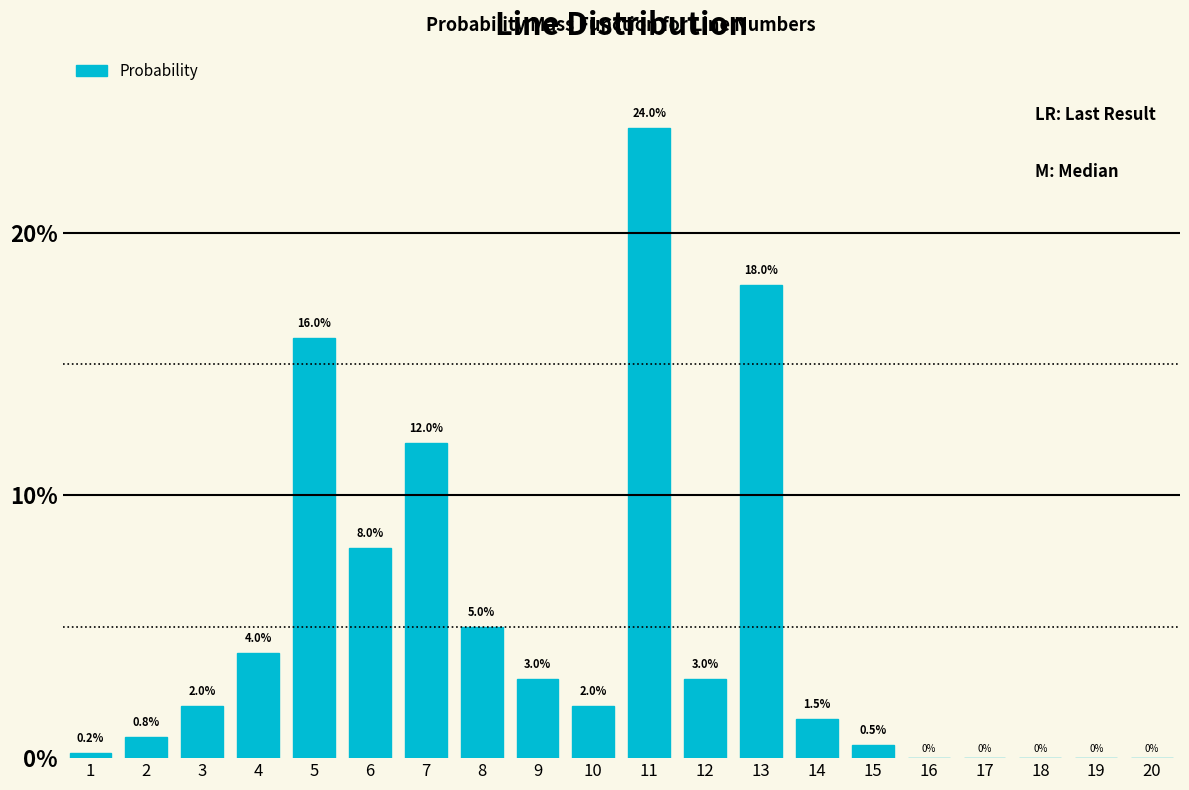

Reading left to right, extract all data points from this chart.

1=0.2	2=0.8	3=2.0	4=4.0	5=16.0	6=8.0	7=12.0	8=5.0	9=3.0	10=2.0	11=24.0	12=3.0	13=18.0	14=1.5	15=0.5	16=0.0	17=0.0	18=0.0	19=0.0	20=0.0